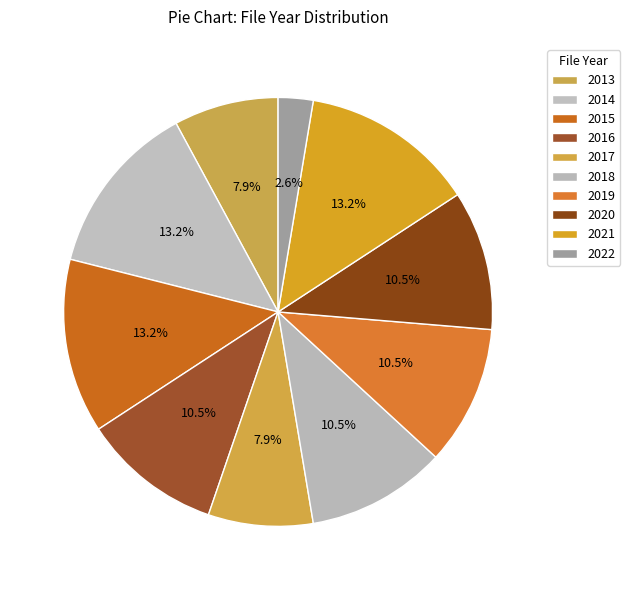

What percentage is the 2016 slice, to the nearest percent?

11%